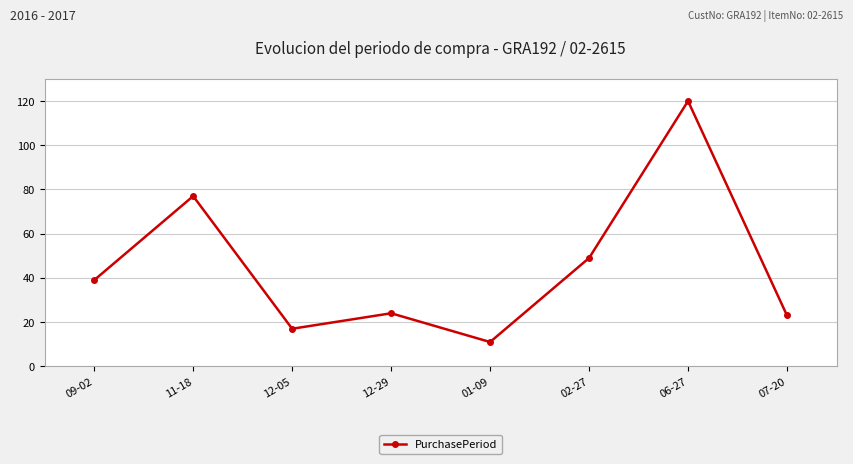

What is the label of the 7th point from the right?

11-18